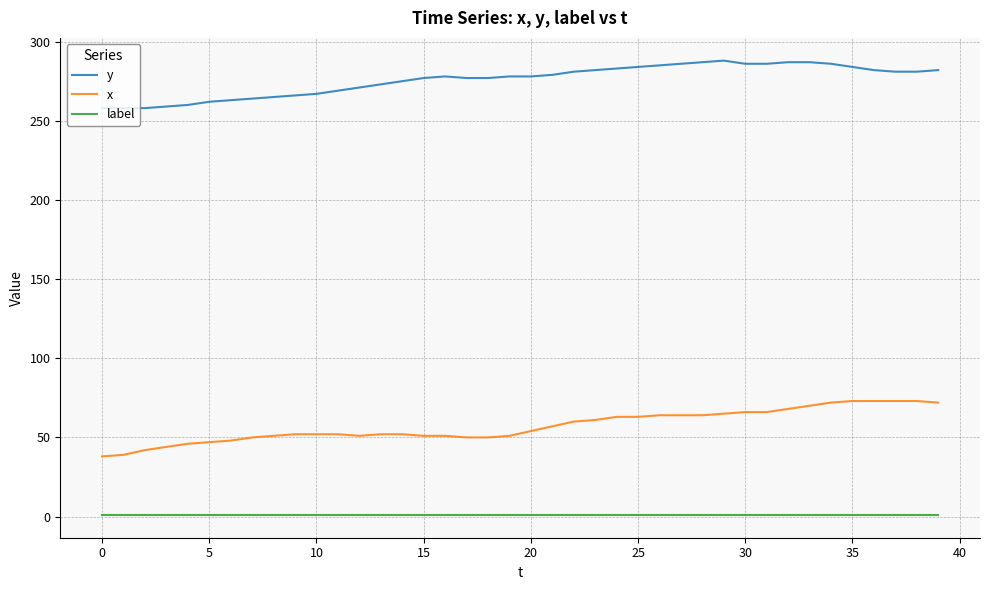

At how many categories does at least one series exceed 167?

40